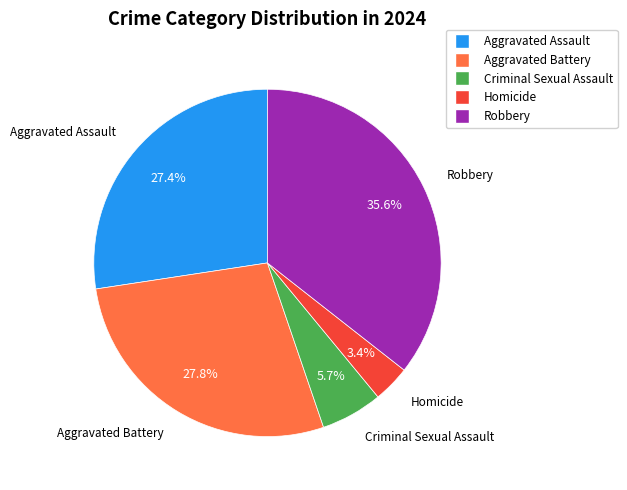

What is the smallest slice in the pie chart?

Homicide